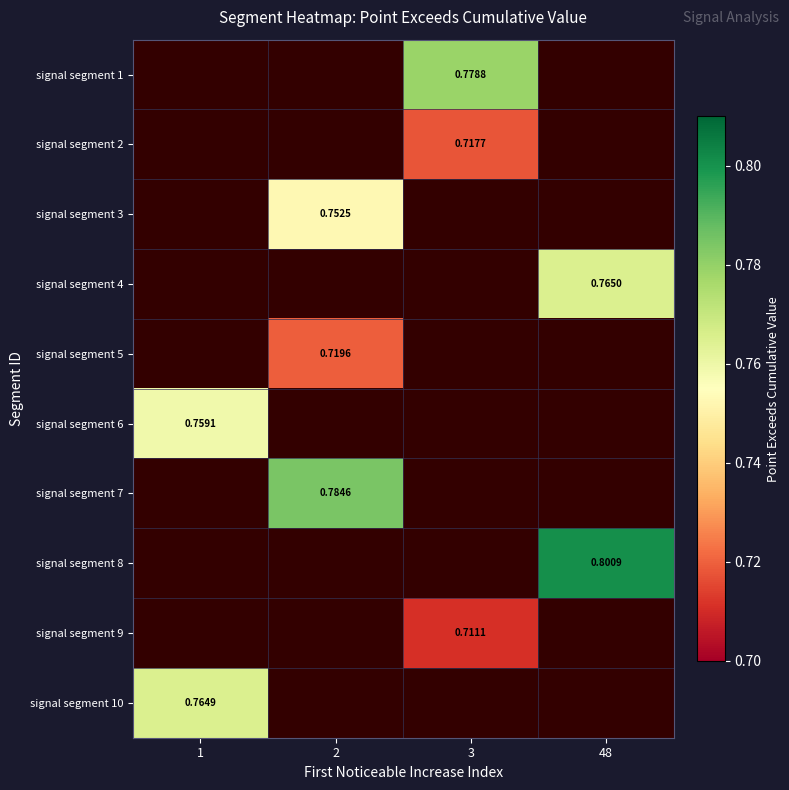

How many data points in signal segment 9 are above 0?

1